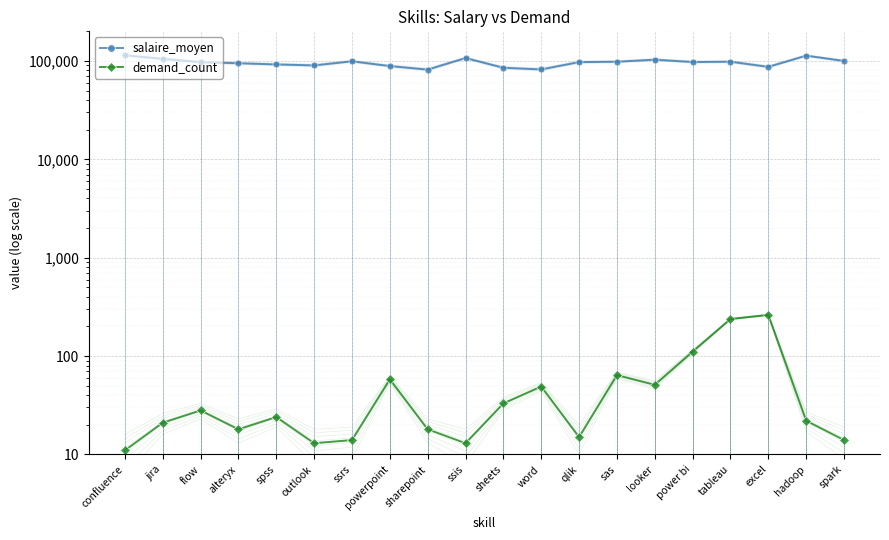

At outlook, list the series in order from largest to smallest.

salaire_moyen, demand_count